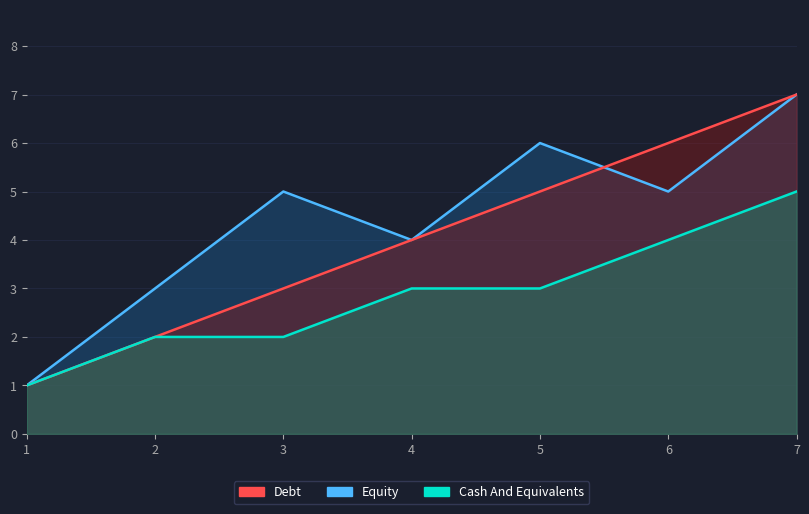

The value of Debt at 3 is 2. True or false?

False